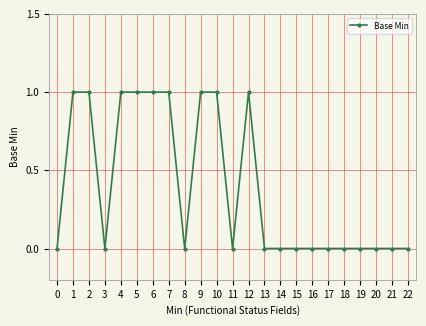

Reading left to right, what are all the values shown in this chart?

0=0	1=1	2=1	3=0	4=1	5=1	6=1	7=1	8=0	9=1	10=1	11=0	12=1	13=0	14=0	15=0	16=0	17=0	18=0	19=0	20=0	21=0	22=0